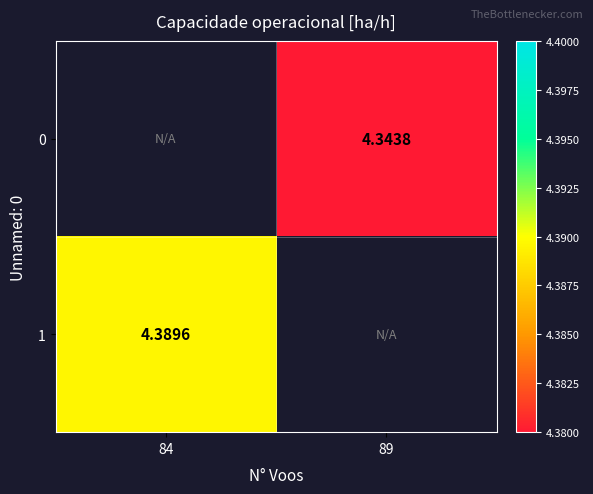

Which category has the highest value in the 1 series?

84